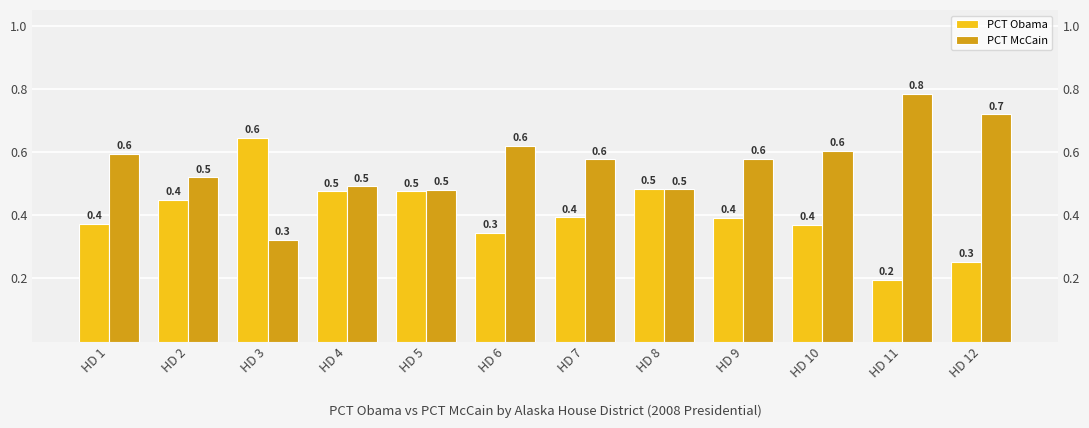

What is the sum of the PCT McCain values at HD 11 and HD 7?

1.4